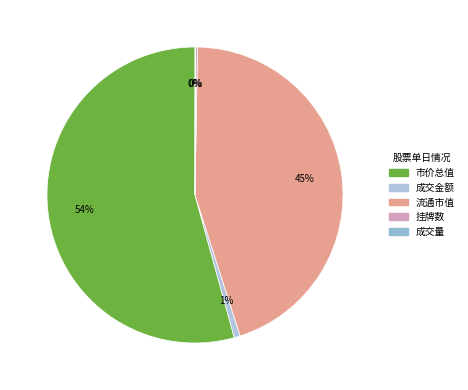

Is there any slice that represents more than half of the pie?

Yes